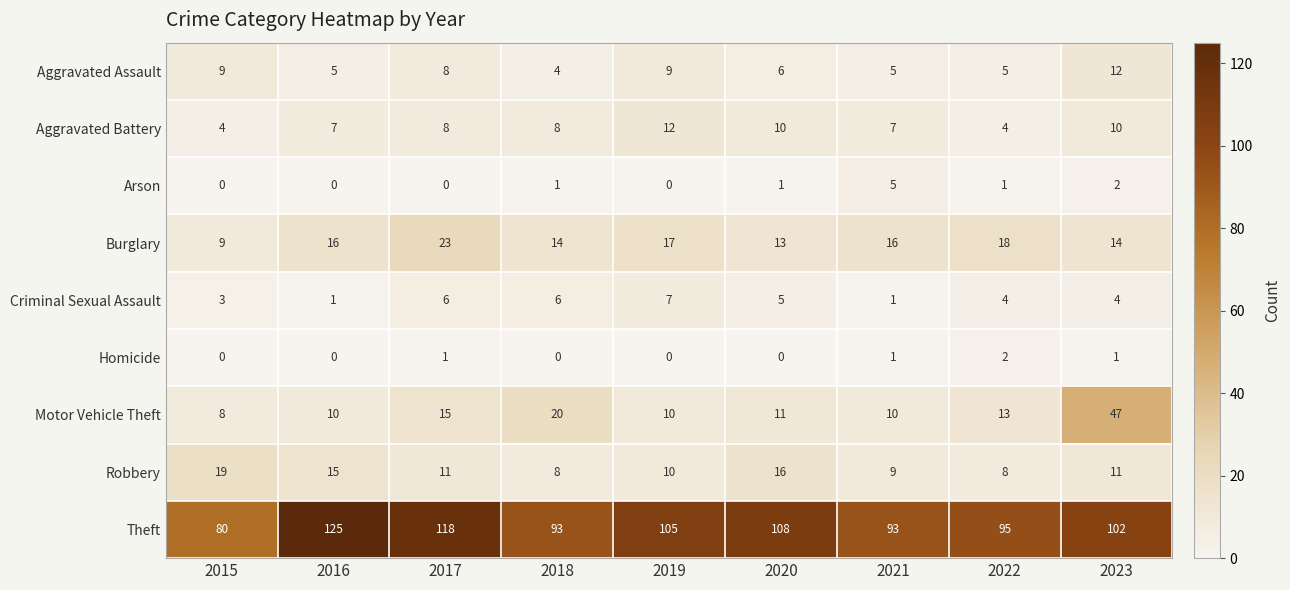

Which series has the largest range (max minus min)?

Theft